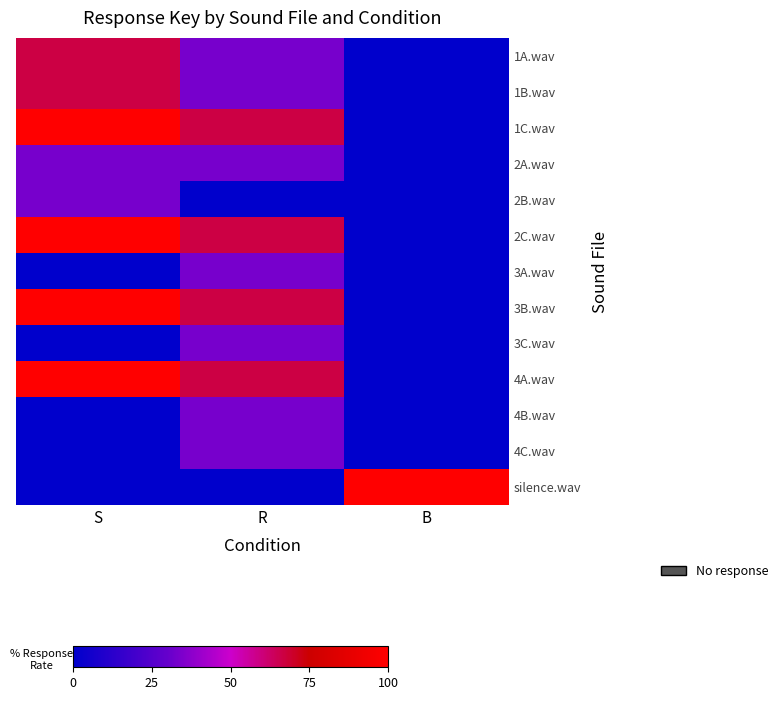

List the series in order of their peak value, highest first.

1C.wav, 2C.wav, 3B.wav, 4A.wav, silence.wav, 1A.wav, 1B.wav, 2A.wav, 2B.wav, 3A.wav, 3C.wav, 4B.wav, 4C.wav